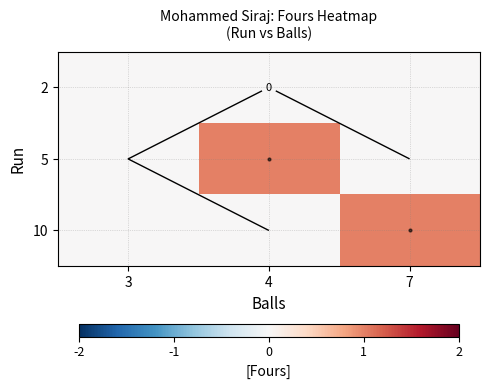

List the labels in order of 2 value, largest first.

3, 4, 7